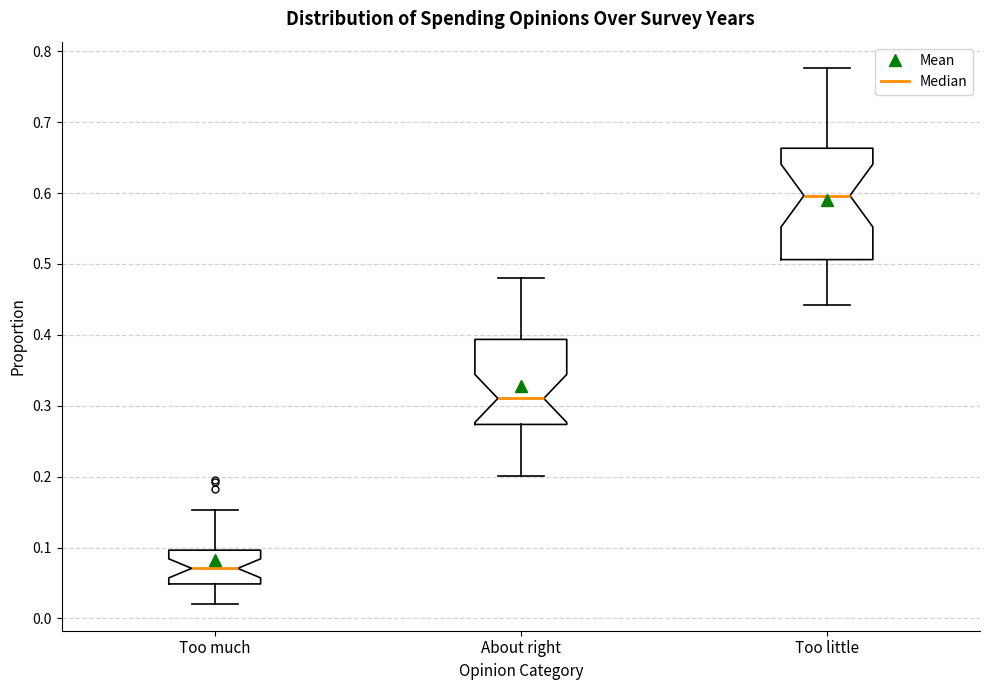

Which box is the tallest, from its lower edge to its upper edge?

Too little